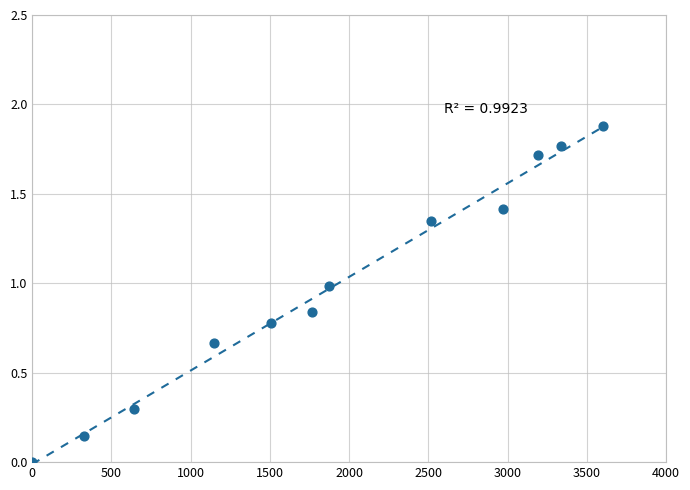

What is the range of X values (max minus min)?

3600.0